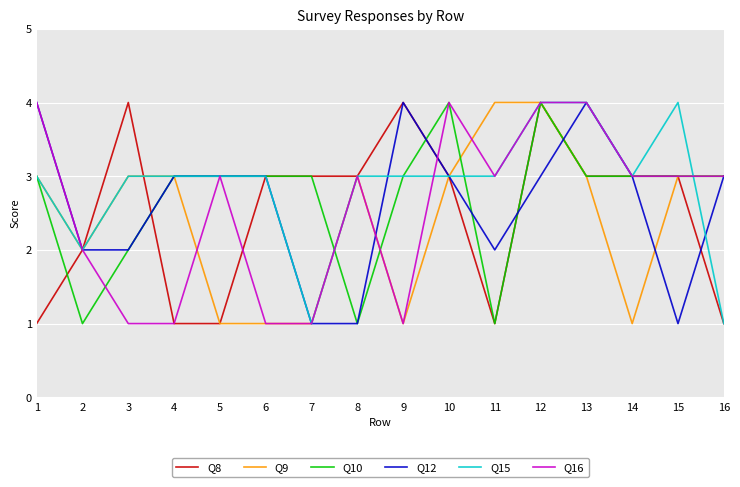

Which series changed the most between 3 and 5?

Q8